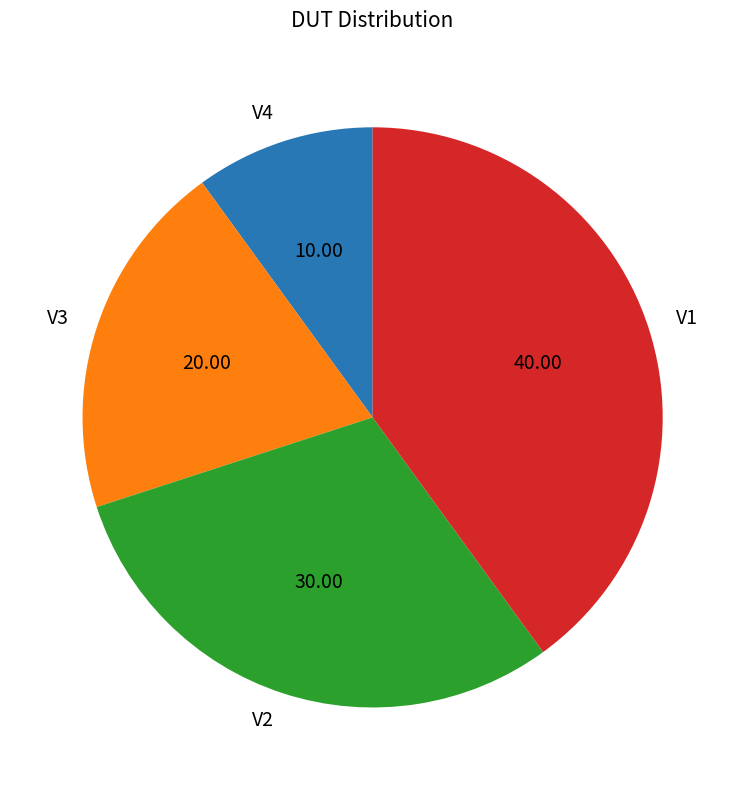

Do V2 and V1 together represent more than half of the pie?

Yes